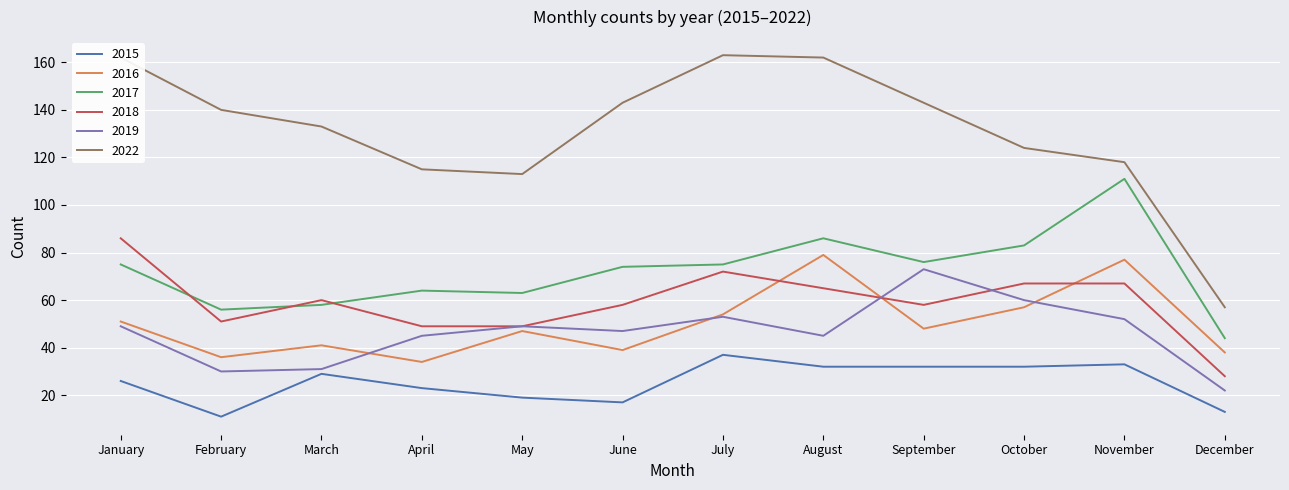

Is the value of 2018 at April greater than the value of 2015 at March?

Yes